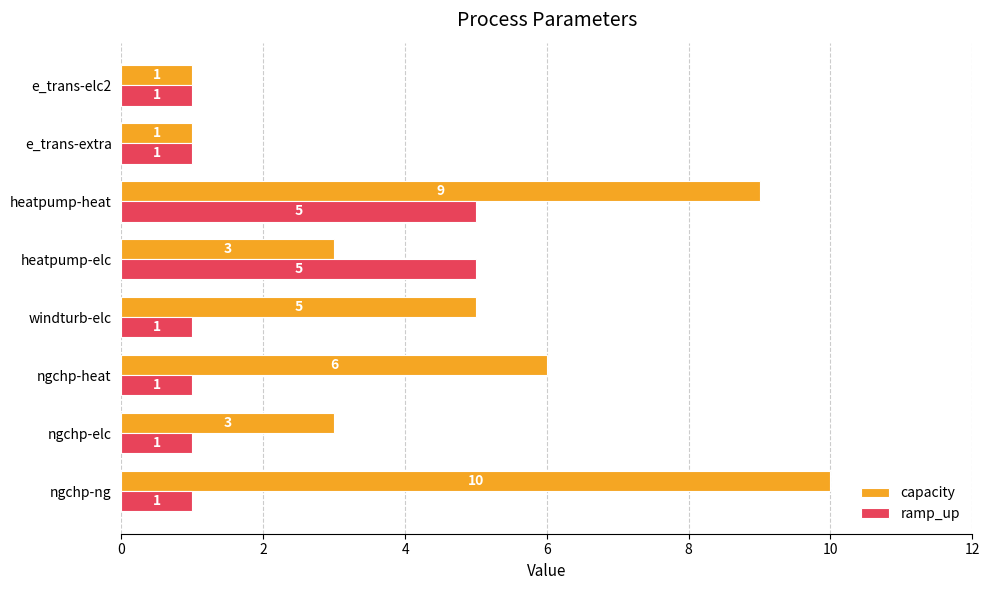

The value of ramp_up at ngchp-ng is 1. True or false?

True